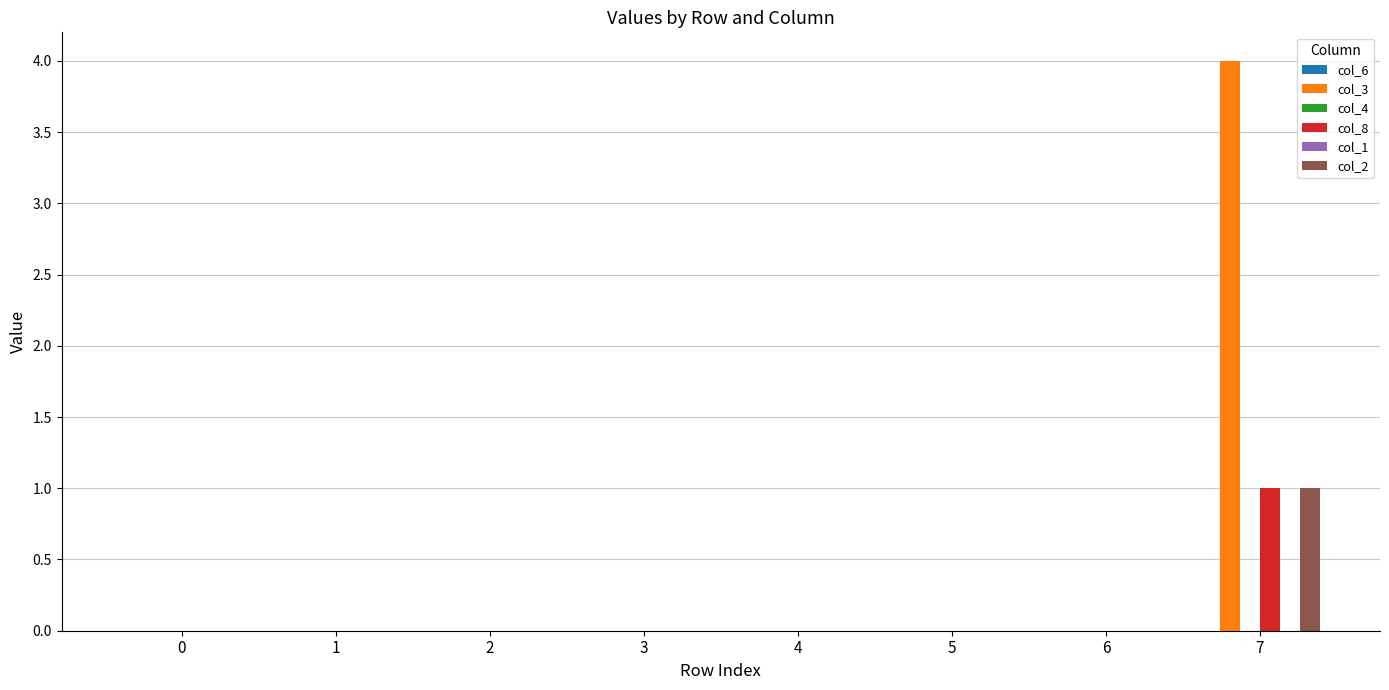

Which series changed the most between 3 and 6?

col_6